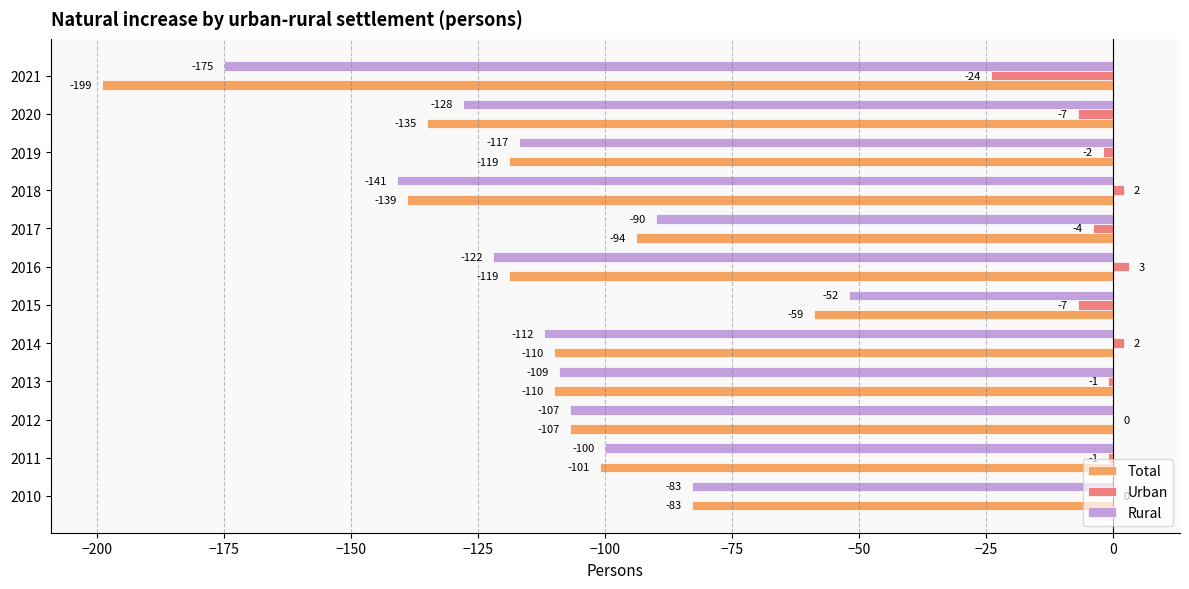

The Rural series shows -27 at 2010. True or false?

False